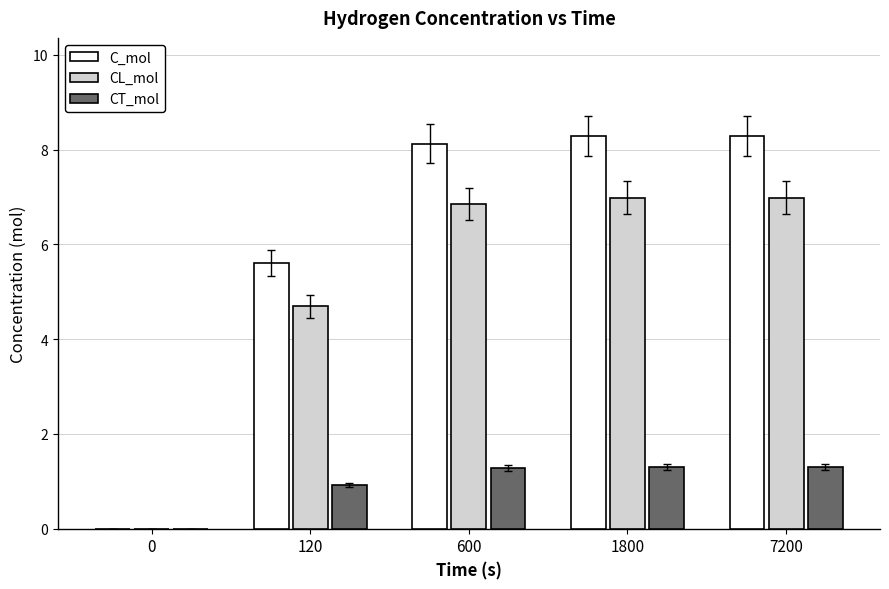

Are the bars horizontal?

No